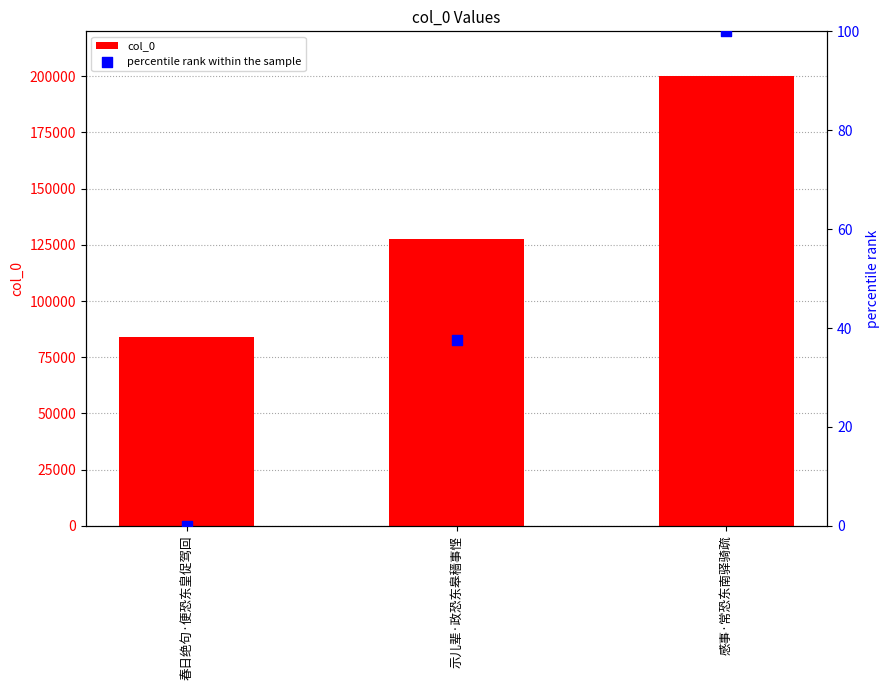

At which category is the sum across all series the highest?

感事·常恐东南驿骑疏